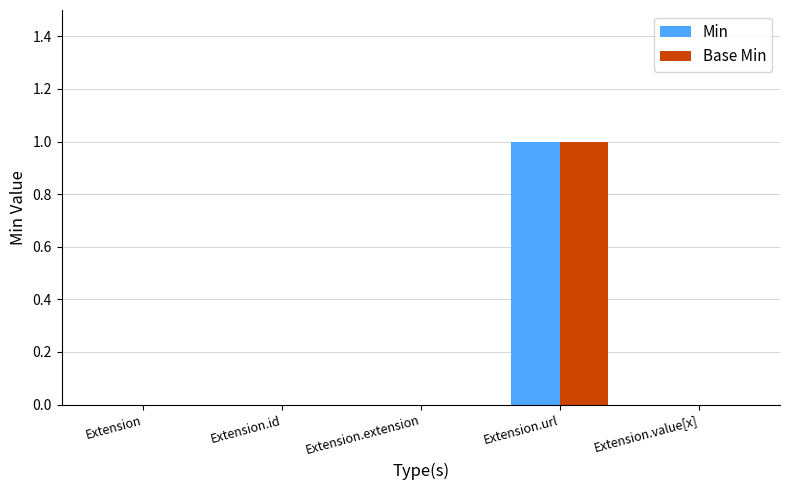

Are the bars grouped side by side (vs. stacked)?

Yes